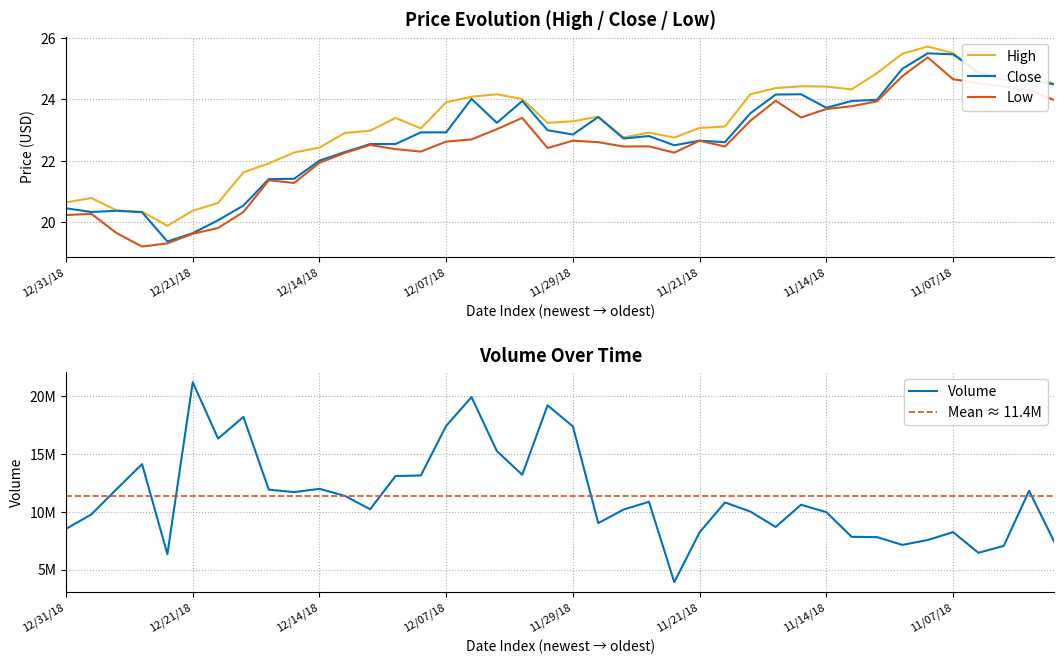

Which series has the largest total across all categories?

High